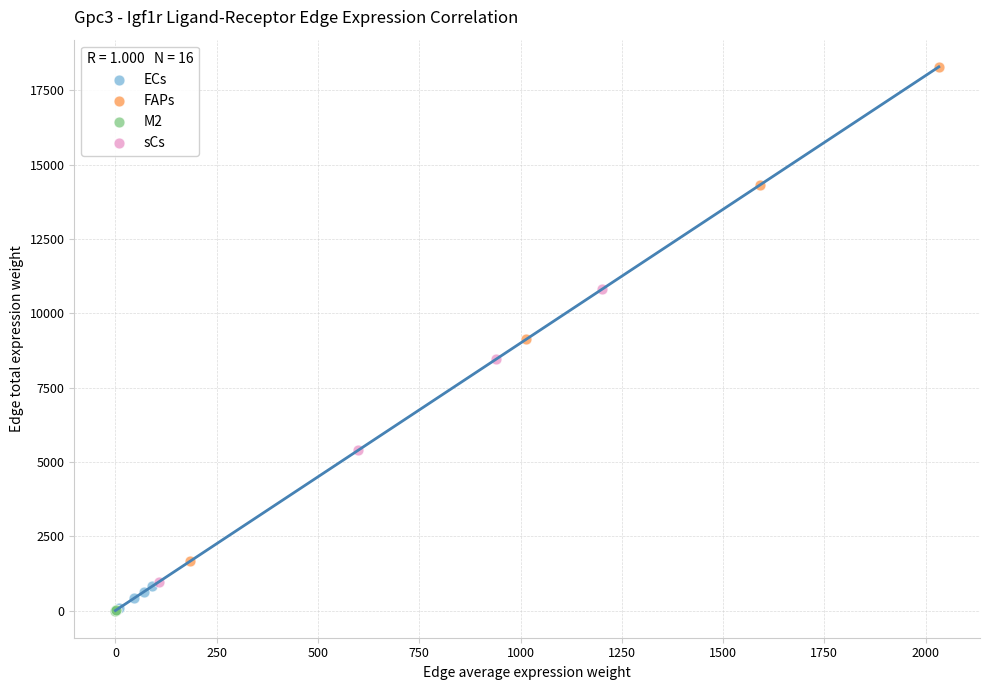

Which series contains the highest Y value?

FAPs